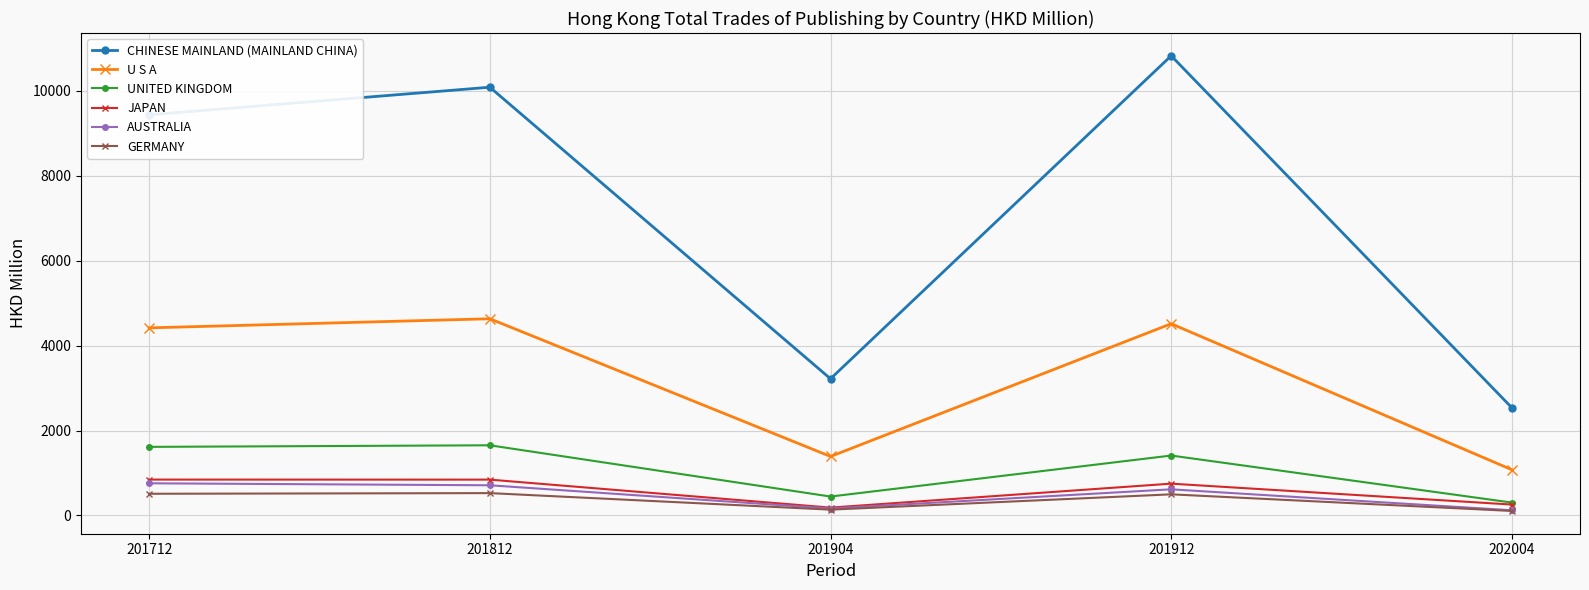

Which series has the largest range (max minus min)?

CHINESE MAINLAND (MAINLAND CHINA)